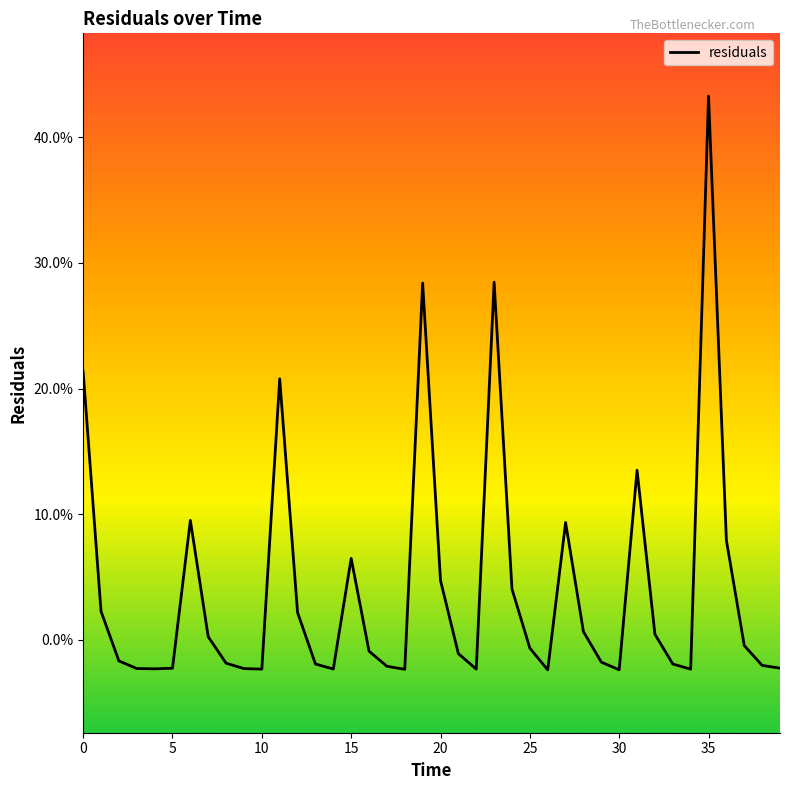

Is this an area chart (filled region under the line)?

No